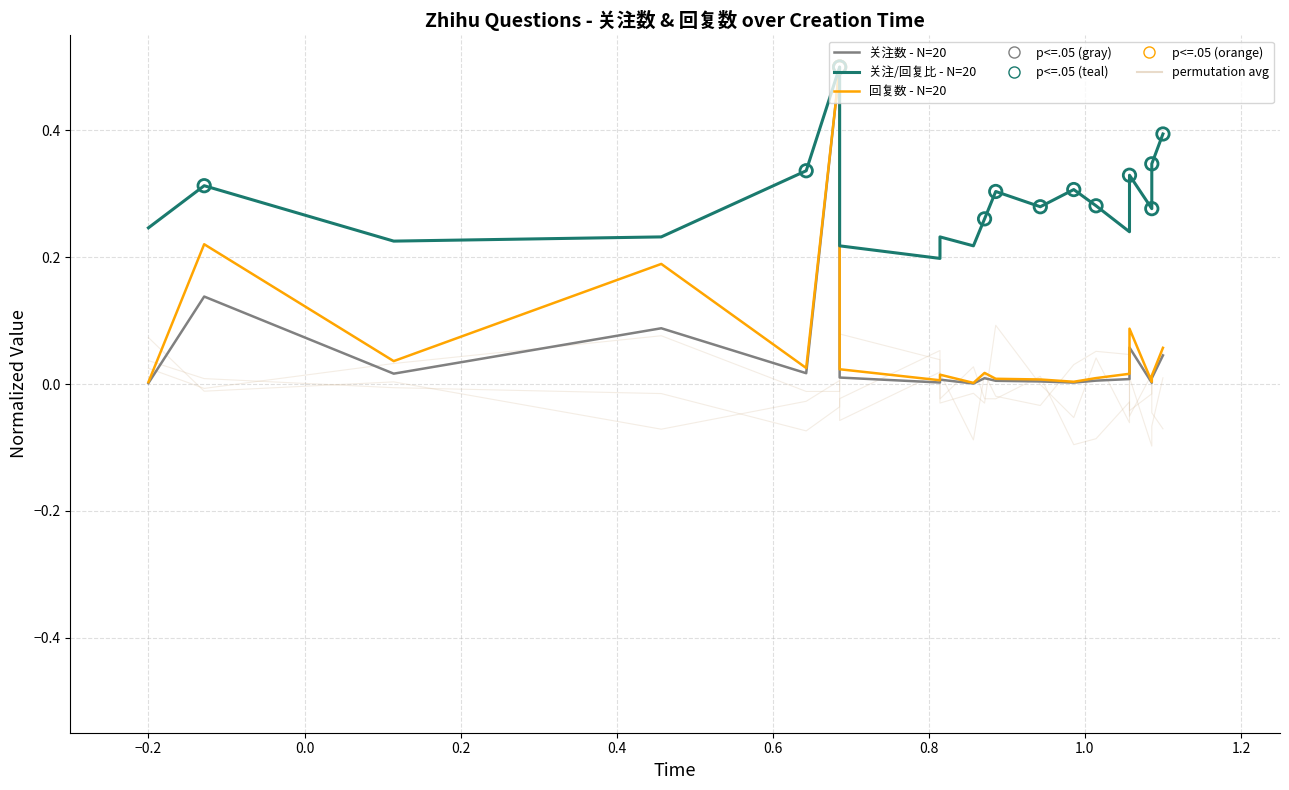

Which series reaches the maximum Y coordinate?

关注数 - N=20